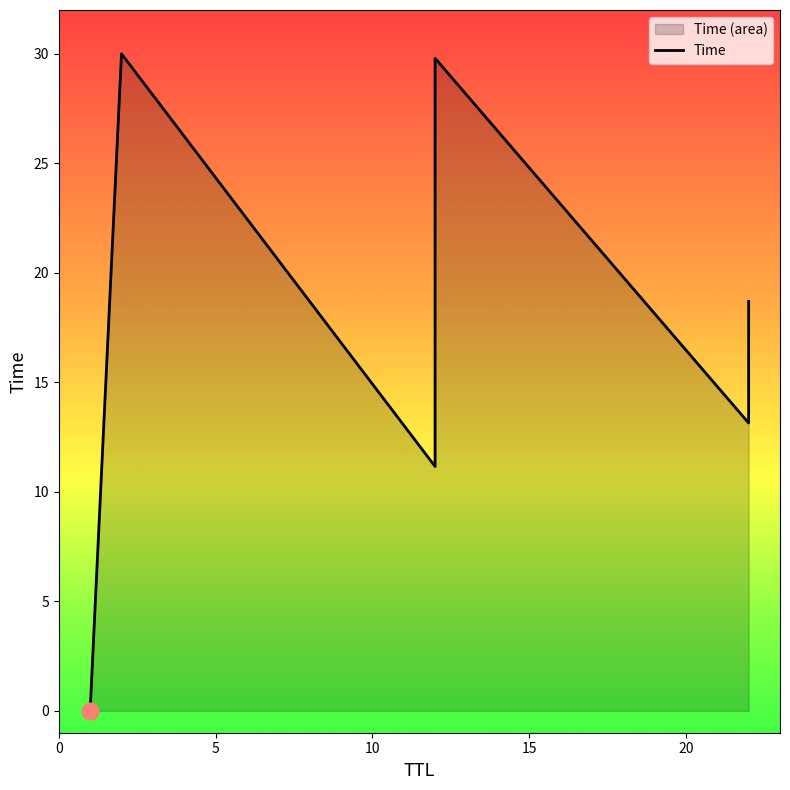

Does the chart have visible grid lines?

No